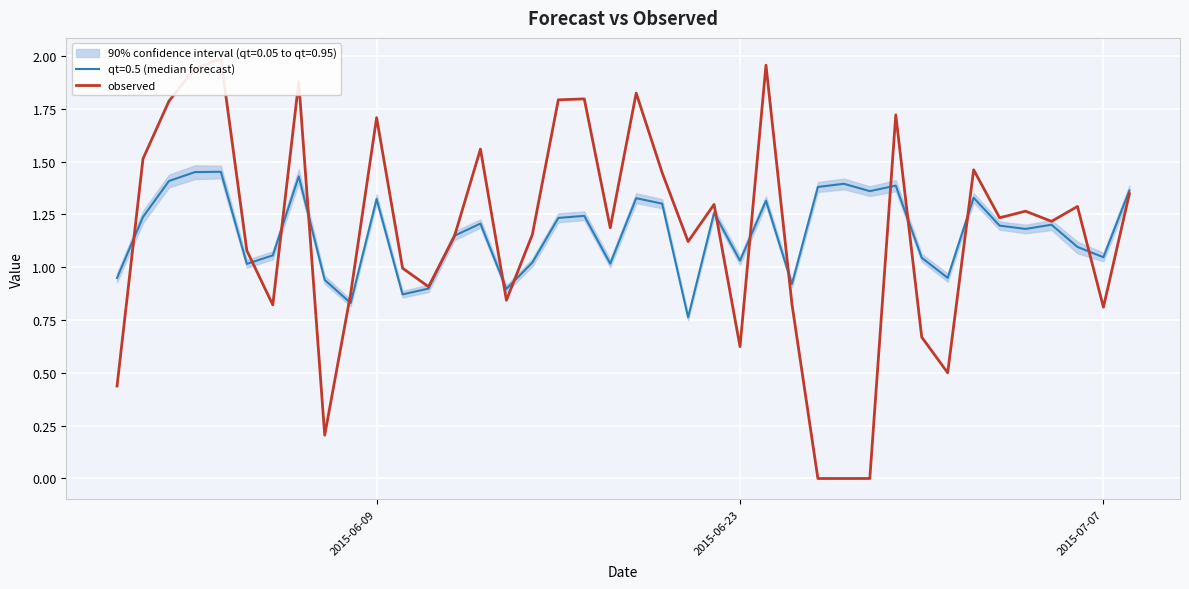

Is it true that the value at 2015-06-23 is 1.0?

False